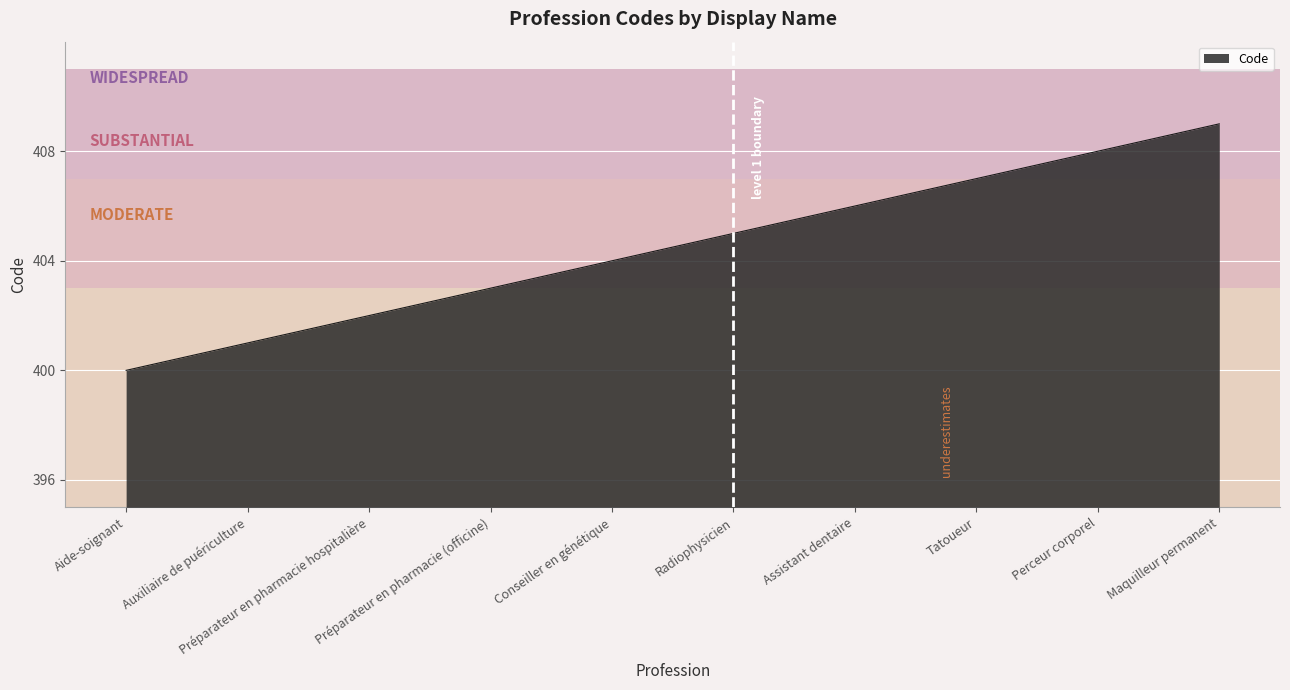

What is the change in value from Préparateur en pharmacie hospitalière to Perceur corporel?

+6